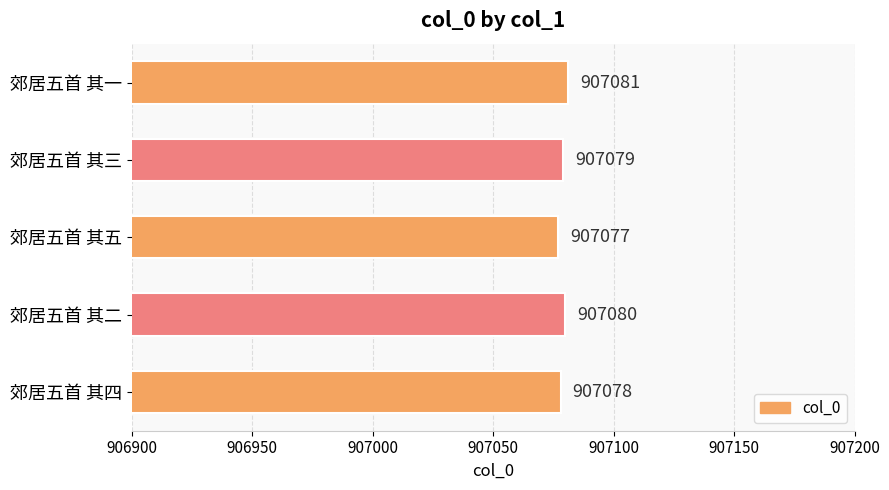

How many values are between 907078 and 907080?

3